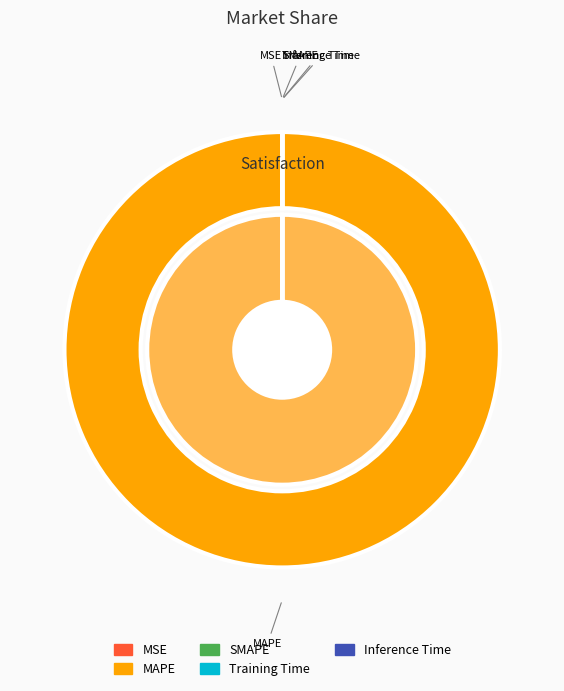

The MSE slice represents 0% of the pie. True or false?

True